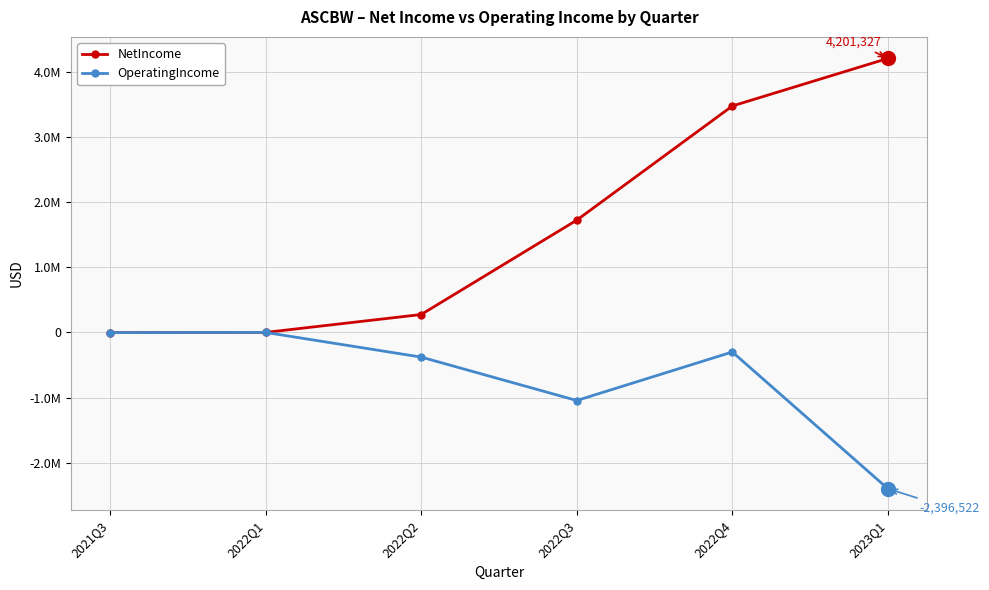

What are all the series names shown in the legend?

NetIncome, OperatingIncome